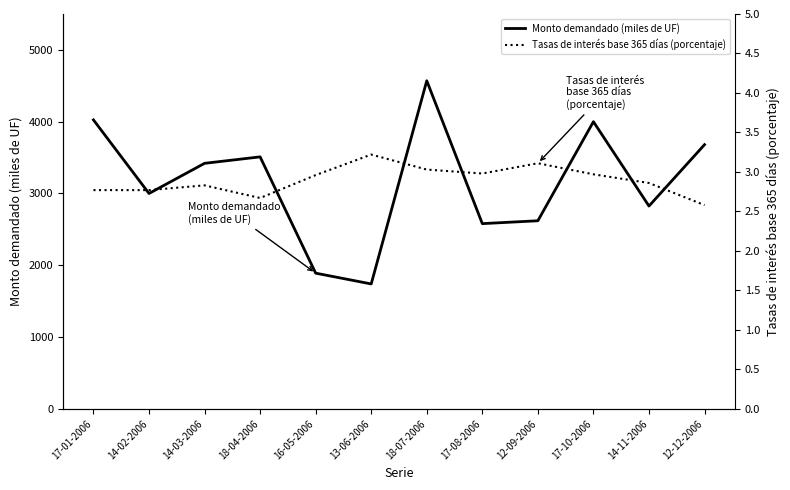

Does the chart display data point markers on the line(s)?

No